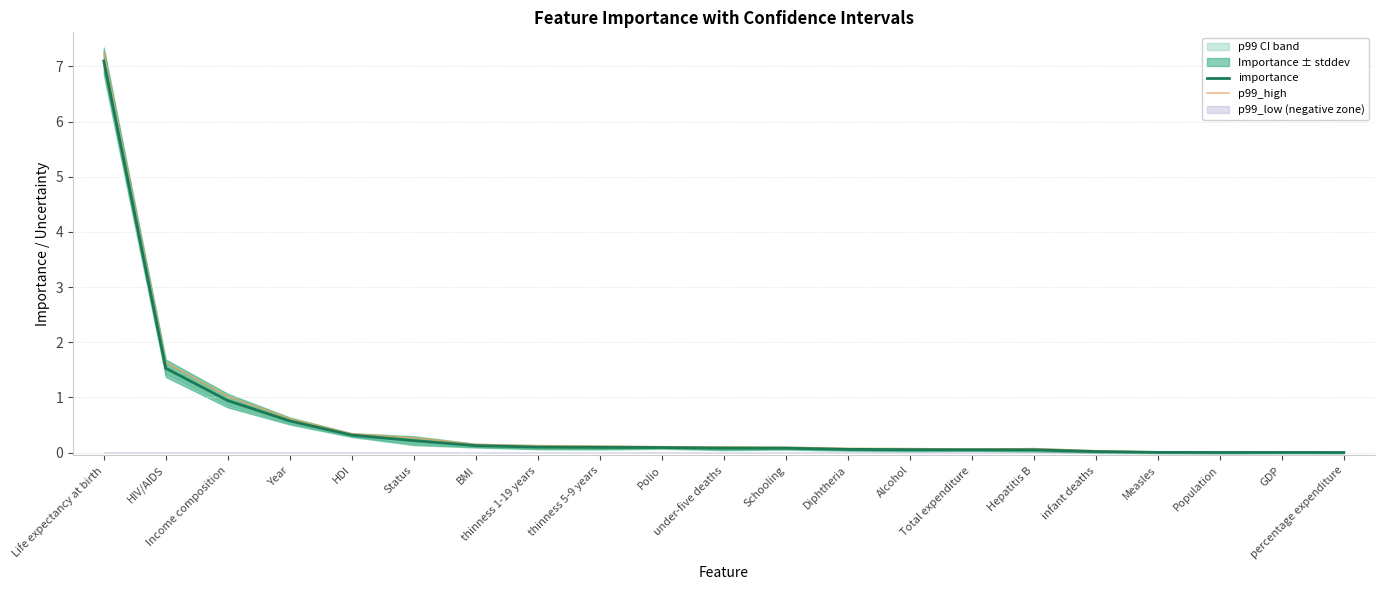

True or false: importance has a value of 0.9 at HIV/AIDS.

False